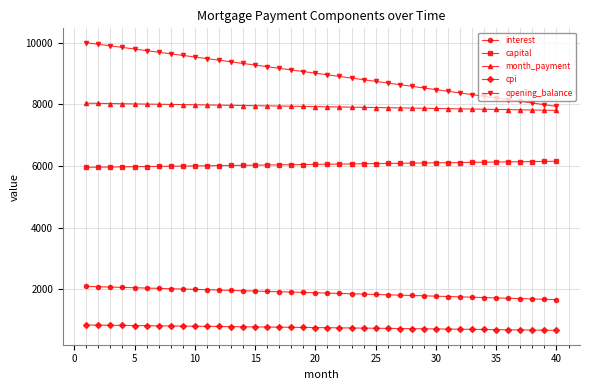

Which series has the largest range (max minus min)?

opening_balance